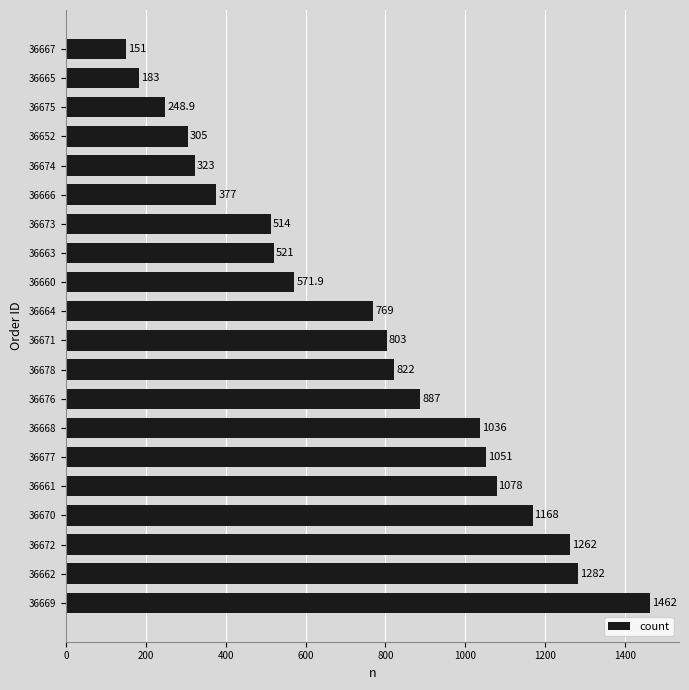

At which label is the value closest to 806?

36671